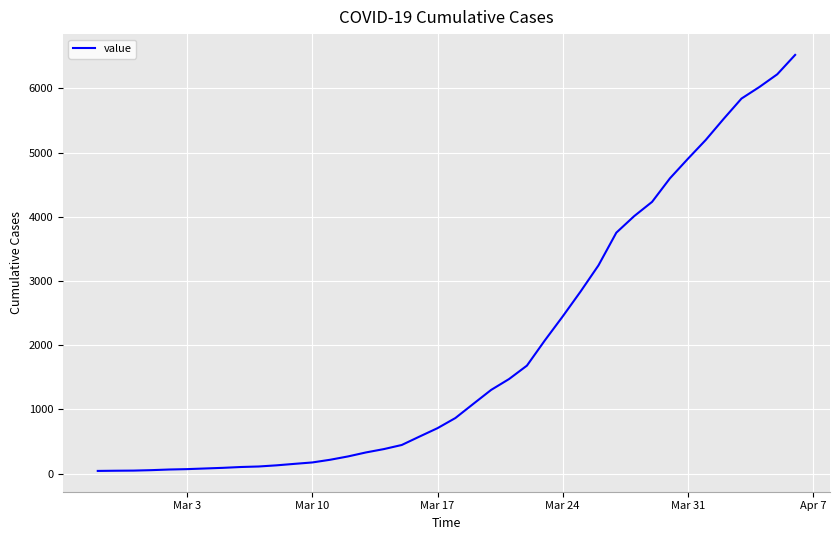

What is the difference between the maximum and minimum values?

6480